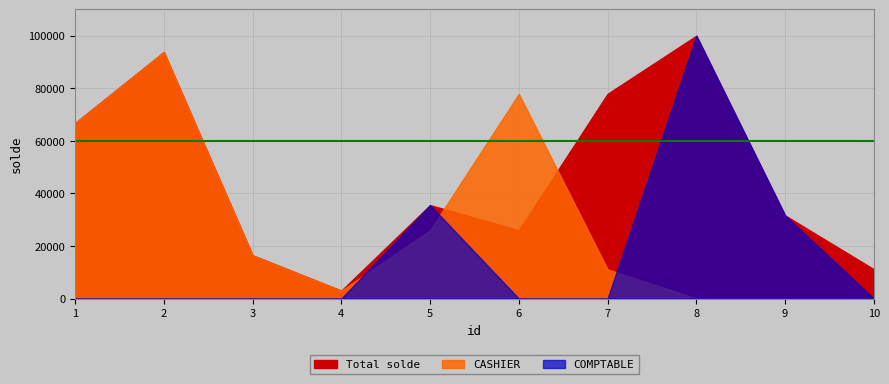

What is the sum of the COMPTABLE values at 9 and 5?

67124